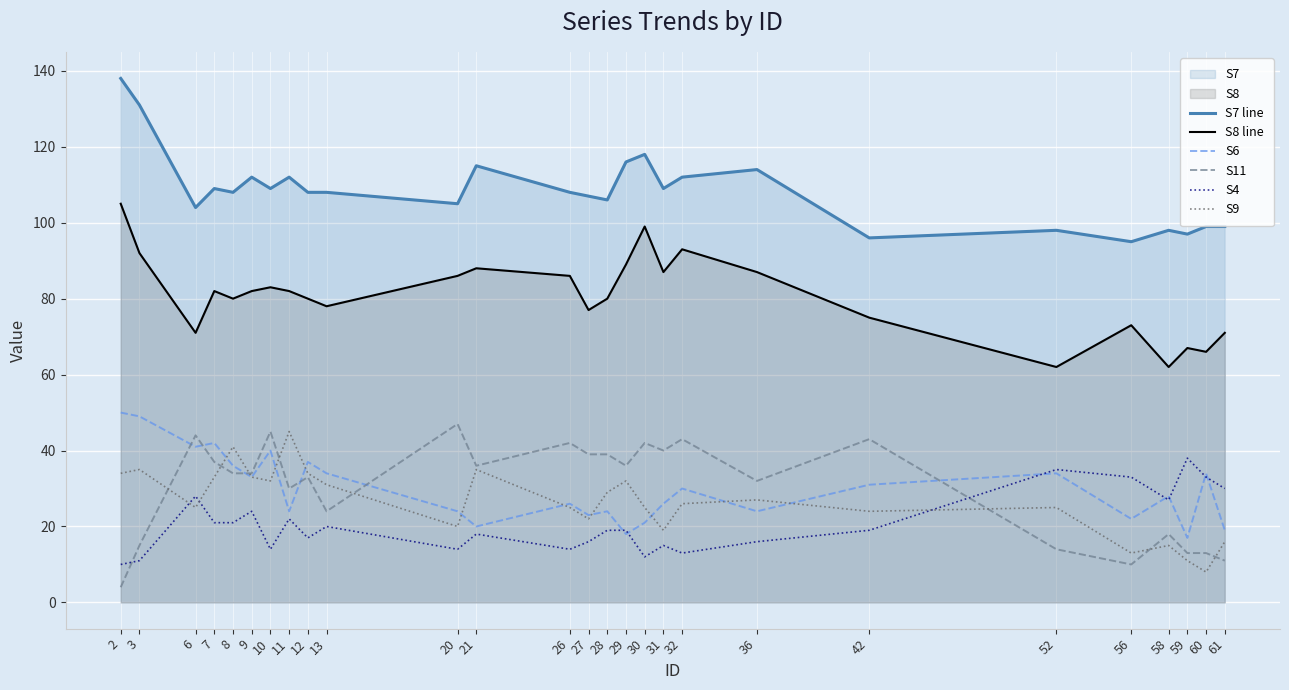

Reading left to right, list all the values displayed in this chart.

S7 line: 2=138	3=131	6=104	7=109	8=108	9=112	10=109	11=112	12=108	13=108	20=105	21=115	26=108	27=107	28=106	29=116	30=118	31=109	32=112	36=114	42=96	52=98	56=95	58=98	59=97	60=99	61=99
S8 line: 2=105	3=92	6=71	7=82	8=80	9=82	10=83	11=82	12=80	13=78	20=86	21=88	26=86	27=77	28=80	29=89	30=99	31=87	32=93	36=87	42=75	52=62	56=73	58=62	59=67	60=66	61=71
S6: 2=50	3=49	6=41	7=42	8=36	9=33	10=40	11=24	12=37	13=34	20=24	21=20	26=26	27=23	28=24	29=18	30=21	31=26	32=30	36=24	42=31	52=34	56=22	58=28	59=17	60=34	61=19
S11: 2=4	3=15	6=44	7=37	8=34	9=34	10=45	11=30	12=33	13=24	20=47	21=36	26=42	27=39	28=39	29=36	30=42	31=40	32=43	36=32	42=43	52=14	56=10	58=18	59=13	60=13	61=11
S4: 2=10	3=11	6=28	7=21	8=21	9=24	10=14	11=22	12=17	13=20	20=14	21=18	26=14	27=16	28=19	29=19	30=12	31=15	32=13	36=16	42=19	52=35	56=33	58=27	59=38	60=33	61=30
S9: 2=34	3=35	6=25	7=33	8=41	9=33	10=32	11=45	12=34	13=31	20=20	21=35	26=25	27=22	28=29	29=32	30=25	31=19	32=26	36=27	42=24	52=25	56=13	58=15	59=11	60=8	61=16